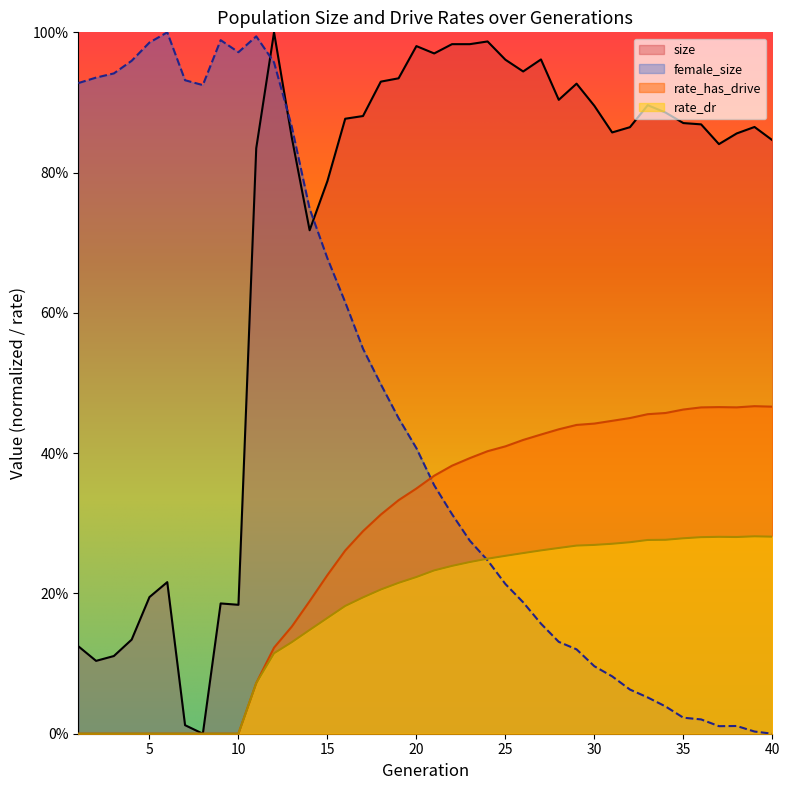

True or false: size and rate_dr intersect in this chart.

False